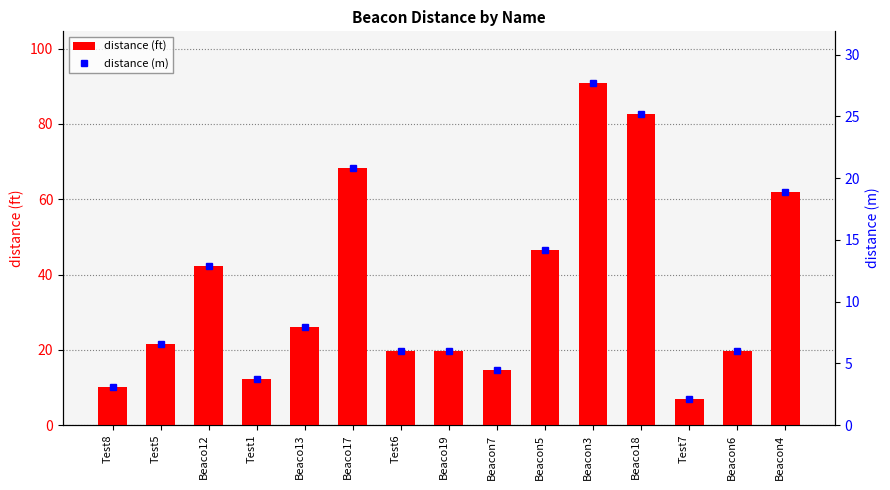

What is the greatest value displayed?

91.0